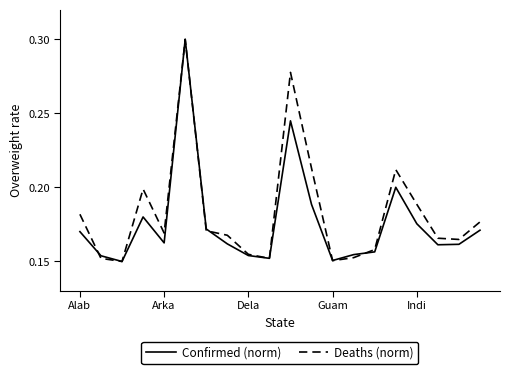

How many lines are shown in the chart?

2